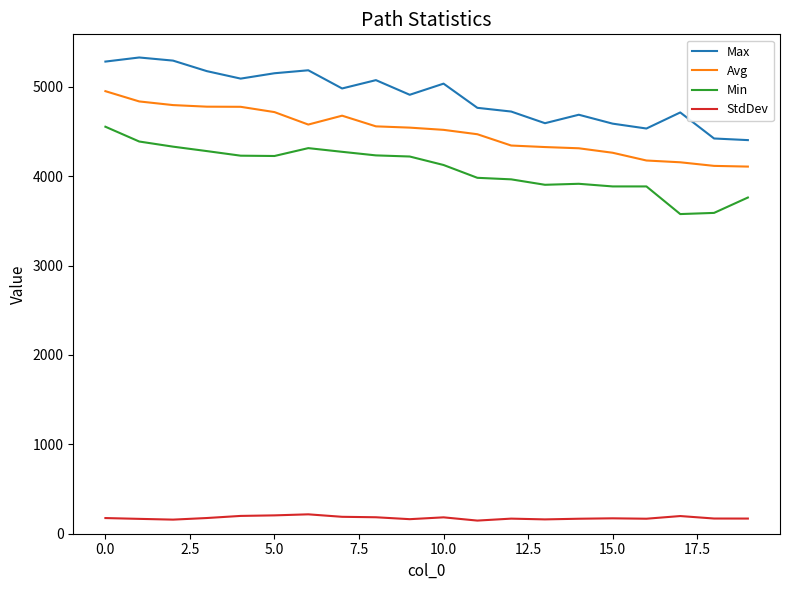

True or false: Avg and Min cross at least once.

False